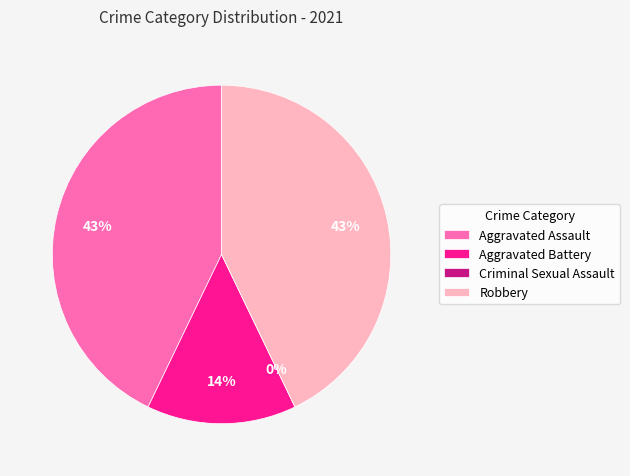

To the nearest percent, what is the difference between the Robbery and Aggravated Battery slice percentages?

29%